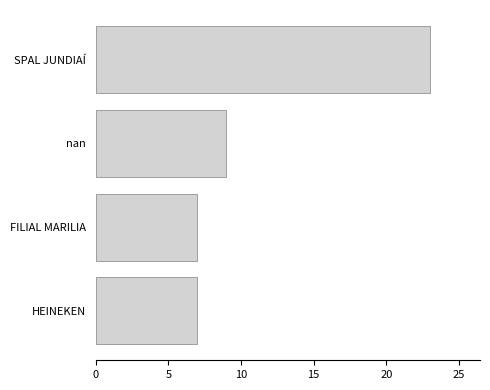

What is the change in value from HEINEKEN to SPAL JUNDIAÍ?

+16